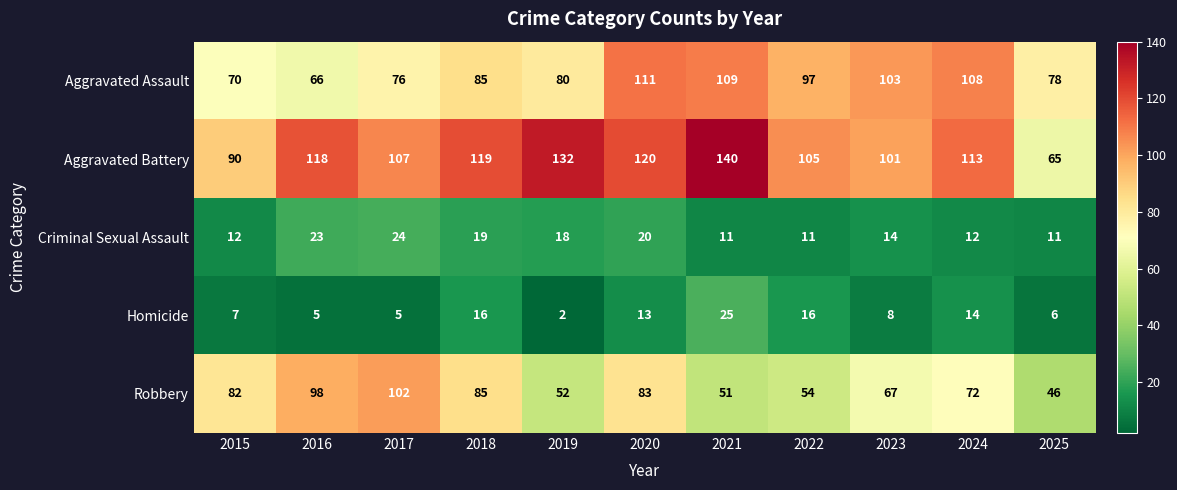

Is it true that Aggravated Battery equals 105 at 2022?

True